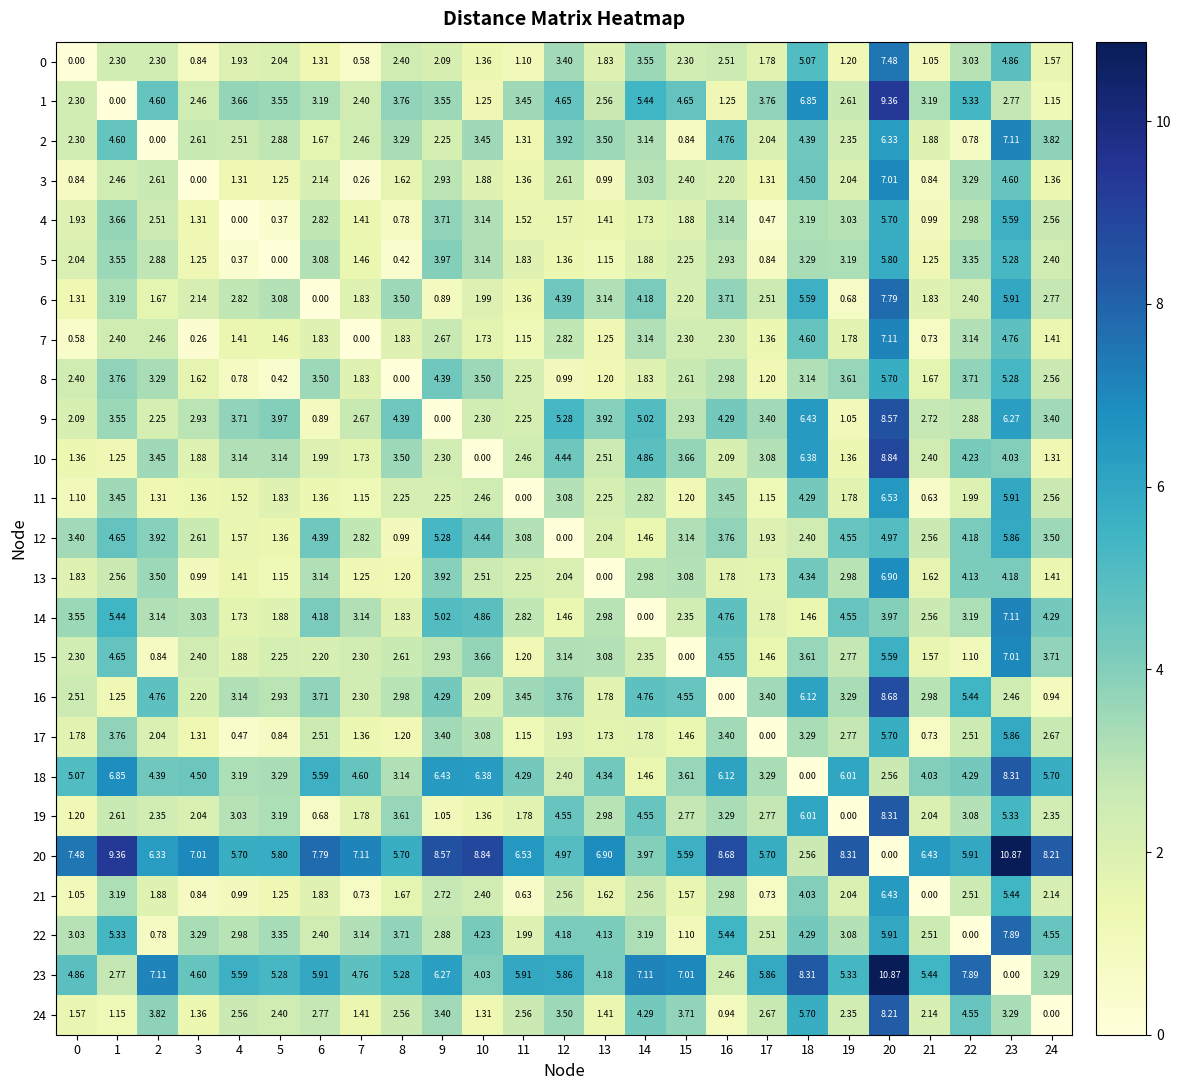

What is the spread (max minus min) of values at 10?

8.8